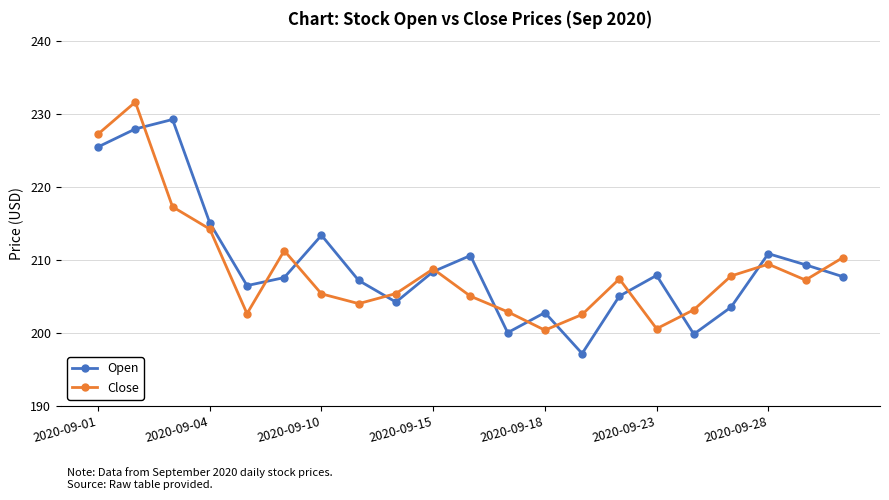

True or false: Close has more than 0 interior local peaks.

True